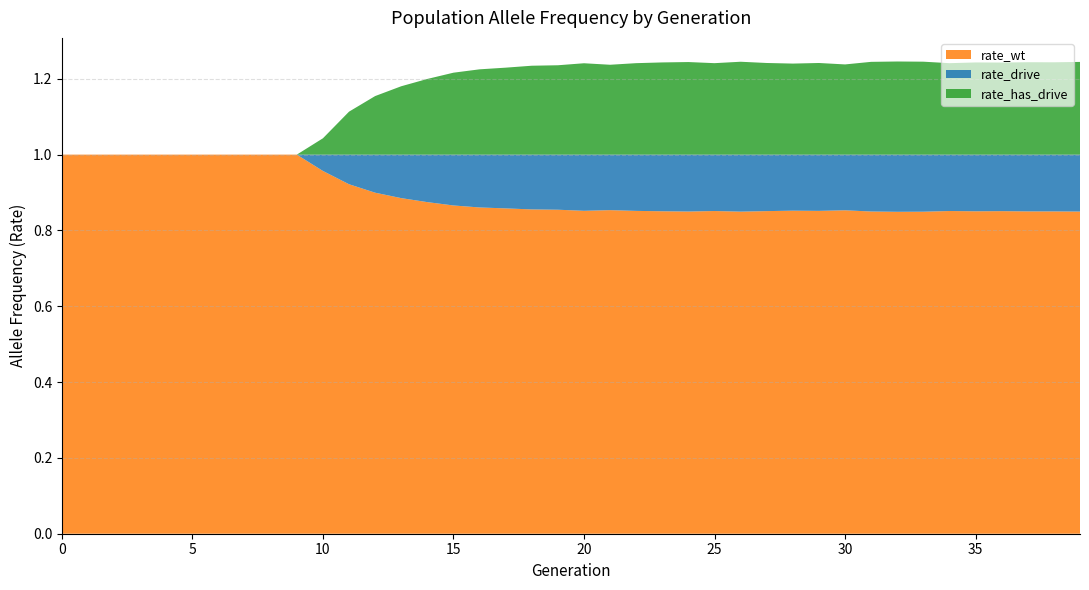

Reading left to right, what are all the values shown in this chart?

rate_wt: 1.0	1.0	1.0	1.0	1.0	1.0	1.0	1.0	1.0	1.0	1.0	0.9	0.9	0.9	0.9	0.9	0.9	0.9	0.9	0.9	0.9	0.9	0.9	0.9	0.8	0.9	0.8	0.9	0.9	0.9	0.9	0.8	0.8	0.8	0.9	0.9	0.9	0.9	0.9	0.8
rate_drive: 0.0	0.0	0.0	0.0	0.0	0.0	0.0	0.0	0.0	0.0	0.0	0.1	0.1	0.1	0.1	0.1	0.1	0.1	0.1	0.1	0.1	0.1	0.1	0.1	0.2	0.1	0.2	0.1	0.1	0.1	0.1	0.2	0.2	0.2	0.1	0.1	0.1	0.1	0.1	0.2
rate_has_drive: 0.0	0.0	0.0	0.0	0.0	0.0	0.0	0.0	0.0	0.0	0.0	0.1	0.2	0.2	0.2	0.2	0.2	0.2	0.2	0.2	0.2	0.2	0.2	0.2	0.2	0.2	0.2	0.2	0.2	0.2	0.2	0.2	0.2	0.2	0.2	0.2	0.2	0.2	0.2	0.2